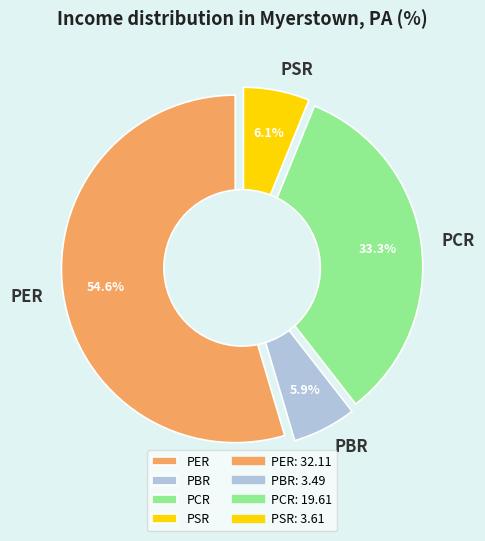

To the nearest percent, what portion does PBR represent?

6%